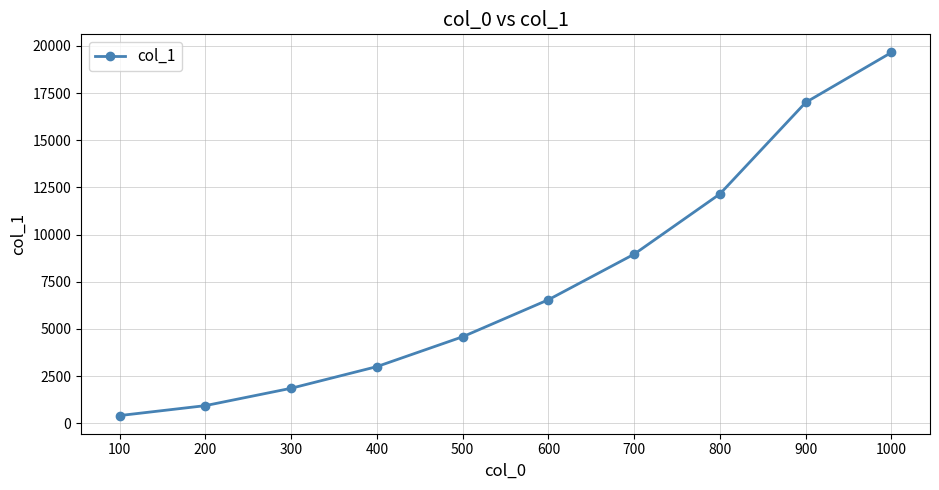

List the labels in order of value, smallest first.

100, 200, 300, 400, 500, 600, 700, 800, 900, 1000